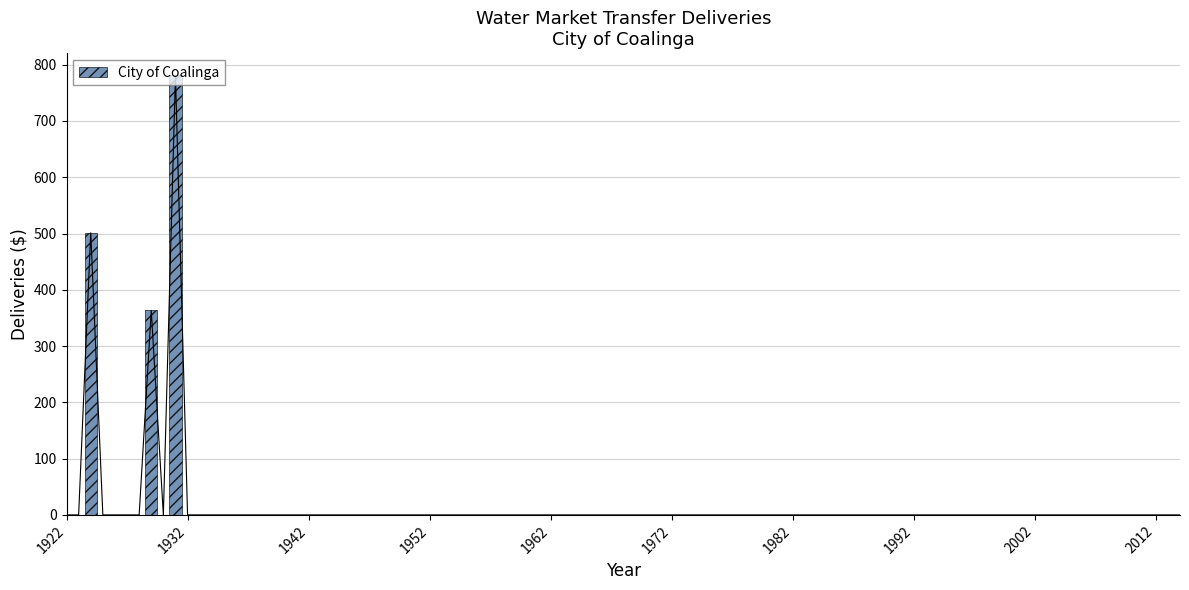

Where is the data nearest to the value 390?

1929